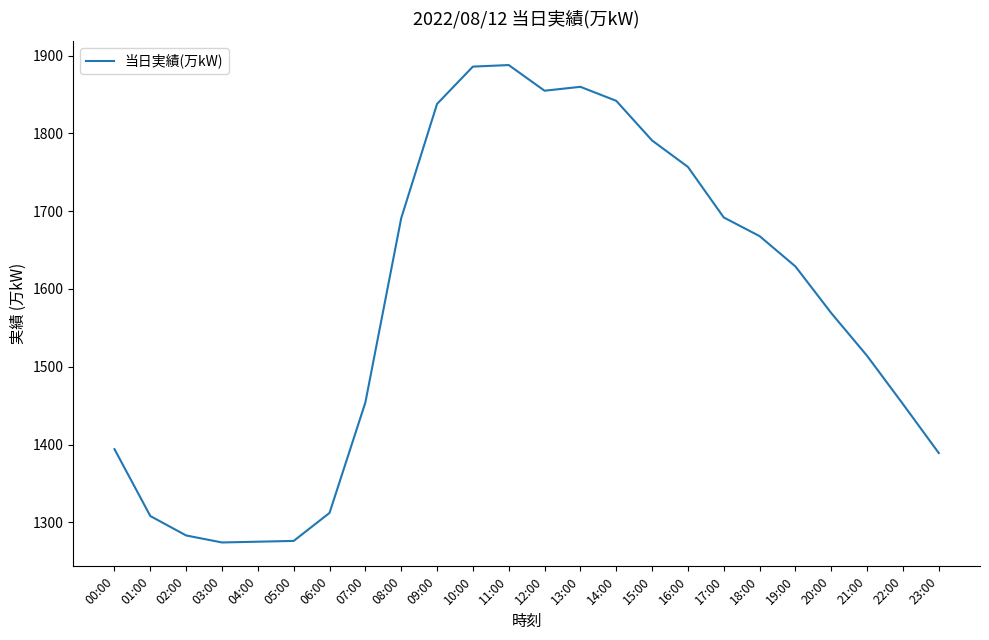

What is the maximum value shown in the chart?

1888